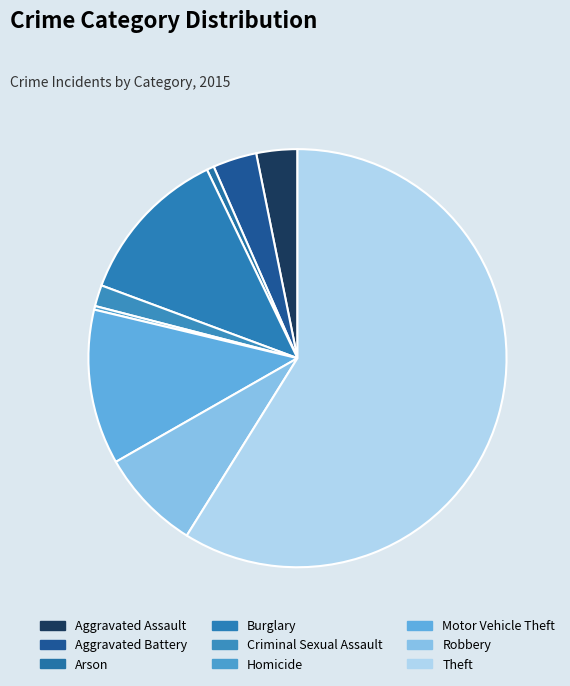

To the nearest percent, what portion does Criminal Sexual Assault represent?

2%